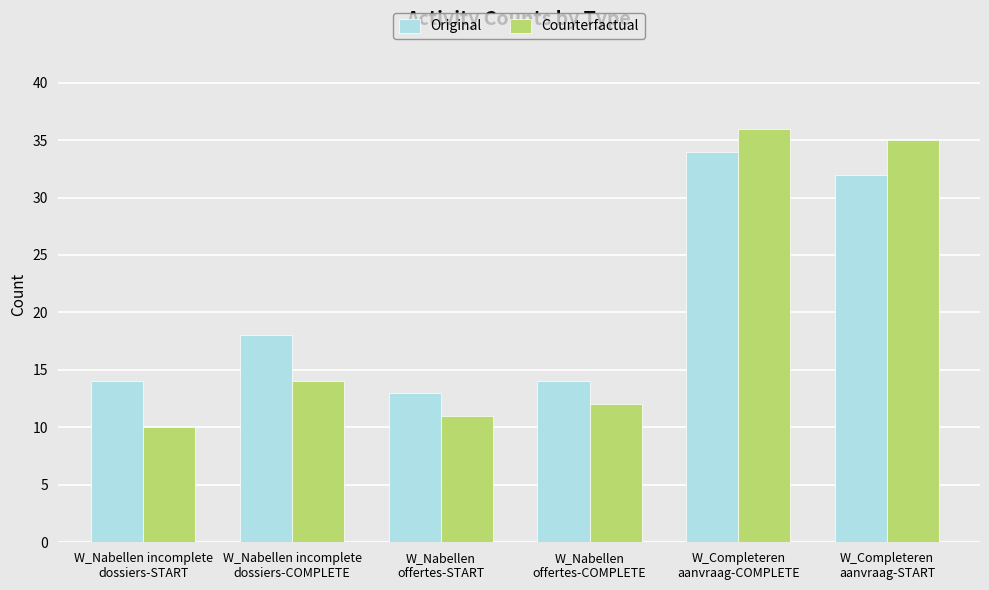

List the series in order of their peak value, lowest first.

Original, Counterfactual